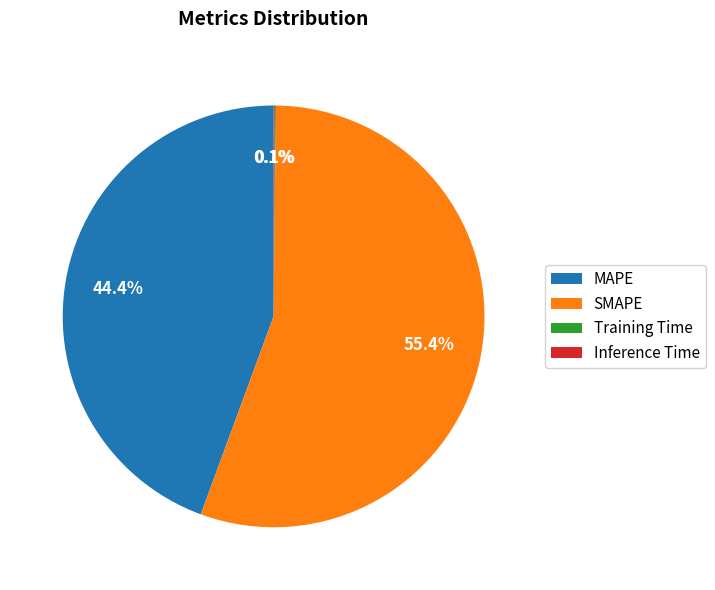

To the nearest percent, what is the difference between the largest and smallest slice percentages?

55%